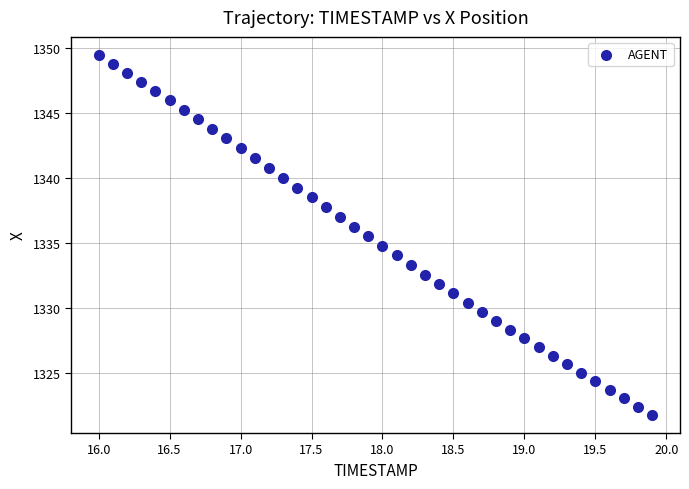

What is the range of Y values (max minus min)?

27.7